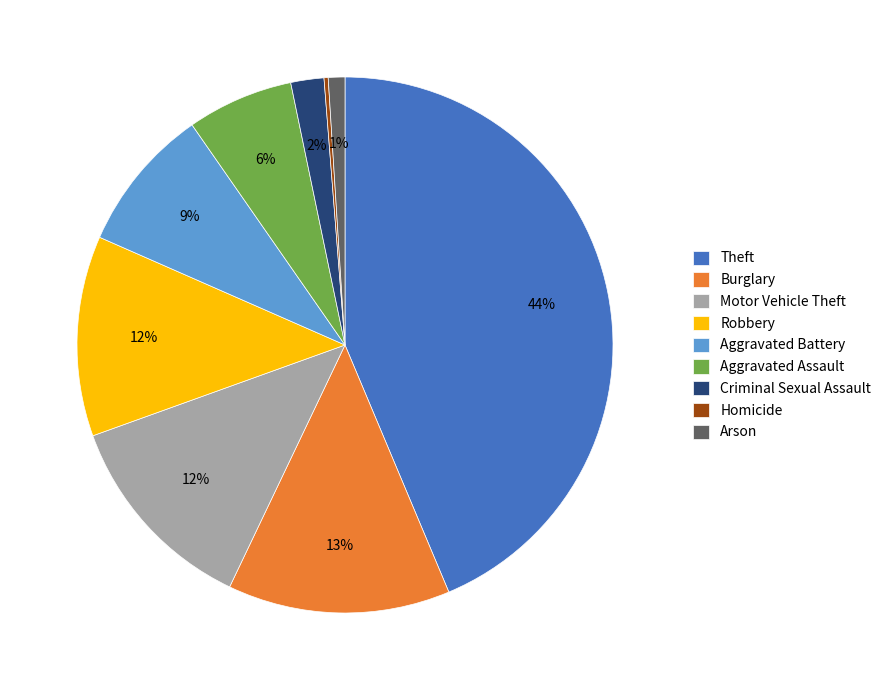

To the nearest percent, what percentage of the pie is Arson?

1%